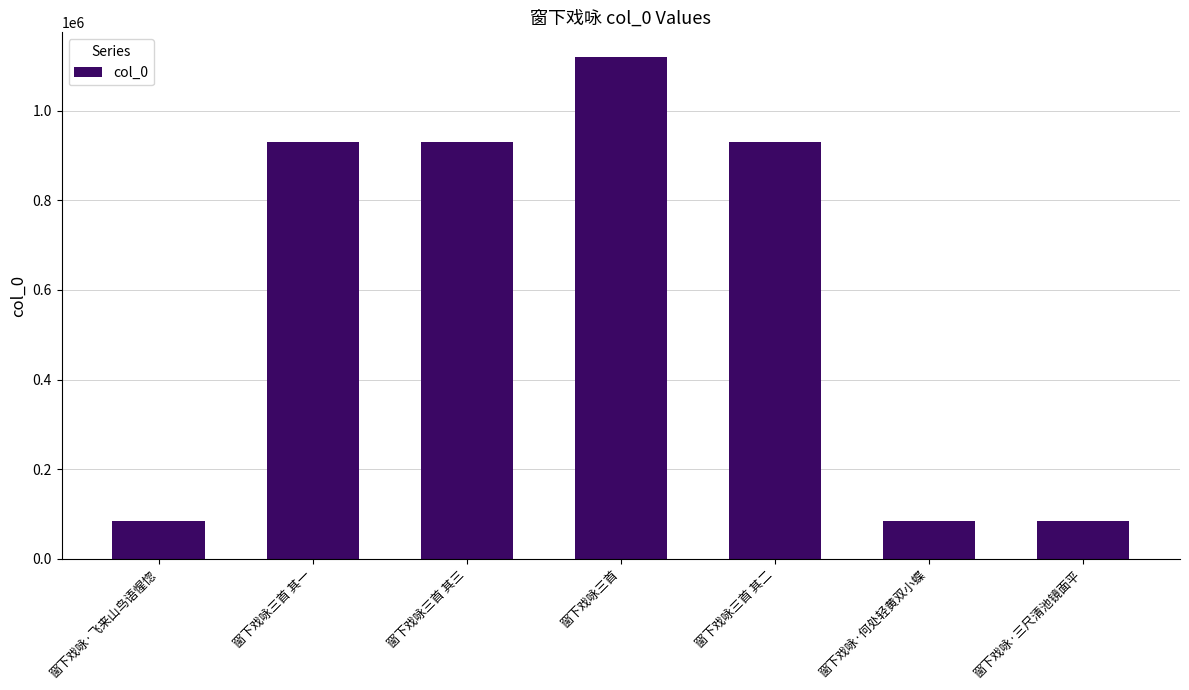

What is the maximum value shown in the chart?

1118624